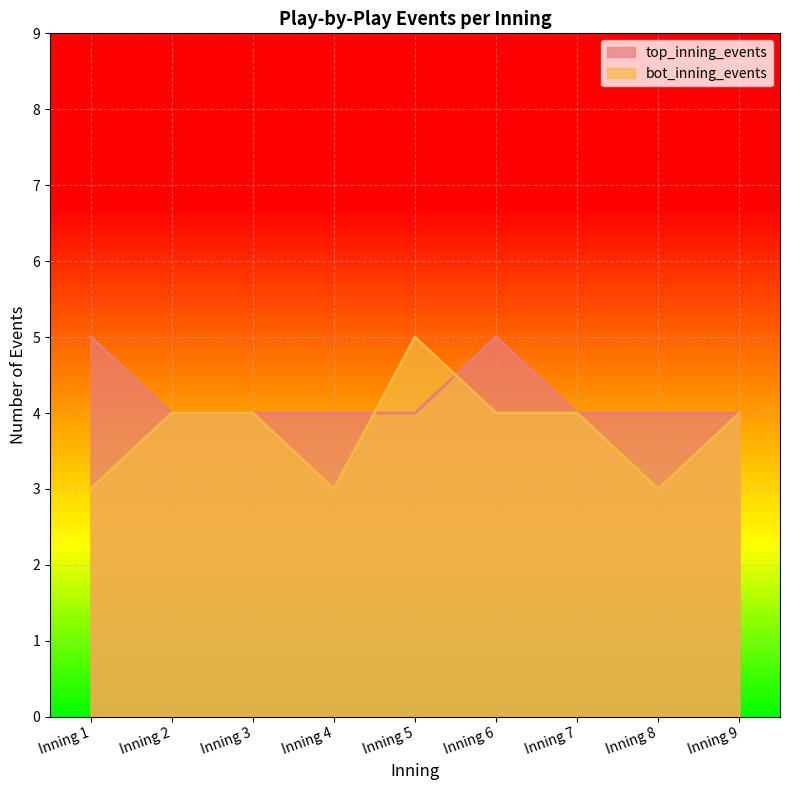

What are all the series names shown in the legend?

top_inning_events, bot_inning_events